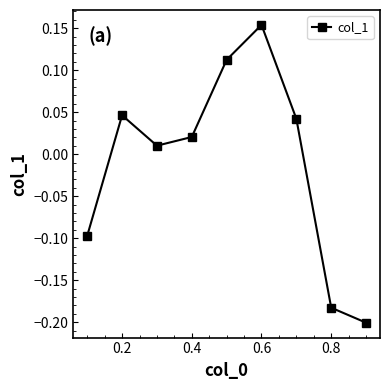

What is the difference between the maximum and second lowest values?

0.3